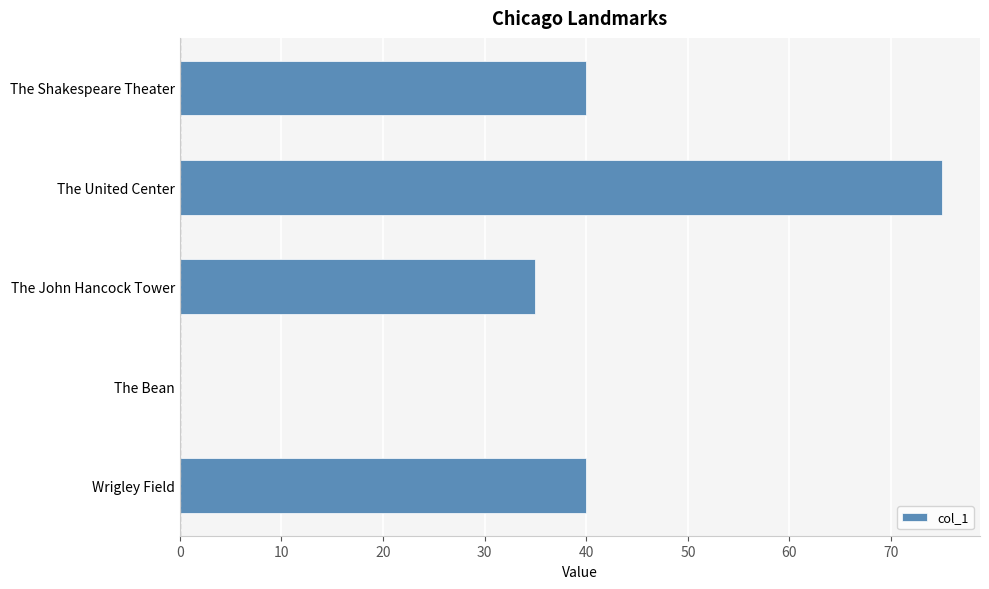

Reading top to bottom, transcribe all the data shown in this chart.

The Shakespeare Theater=40	The United Center=75	The John Hancock Tower=35	The Bean=0	Wrigley Field=40